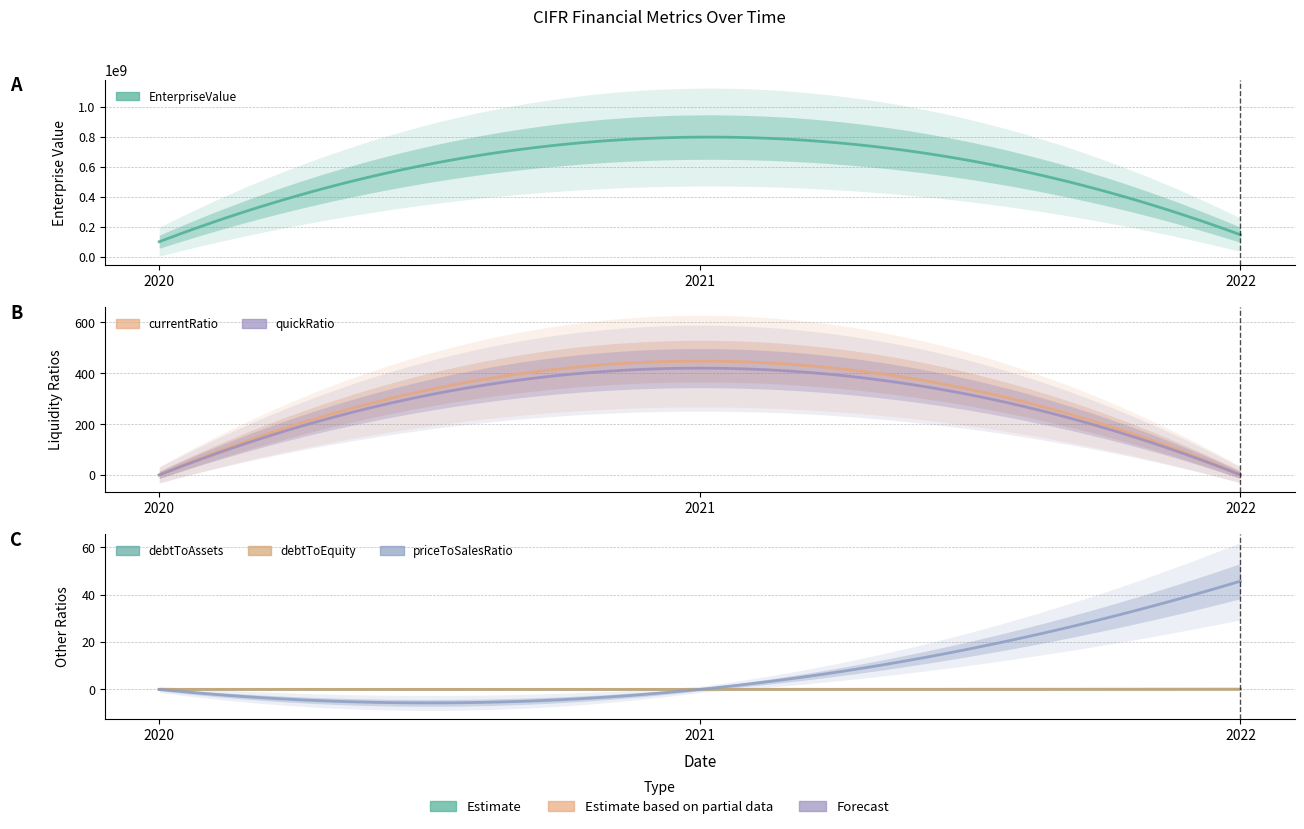

Which label corresponds to the smallest value in the chart?

2020